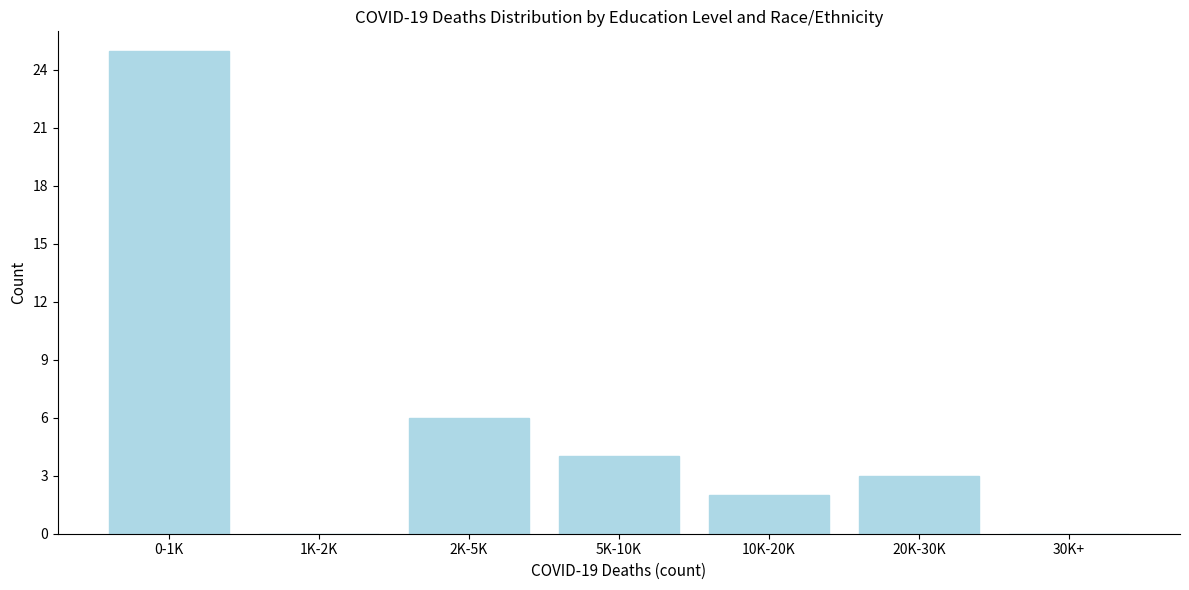

Reading left to right, what are all the values shown in this chart?

0-1K=25	1K-2K=0	2K-5K=6	5K-10K=4	10K-20K=2	20K-30K=3	30K+=0